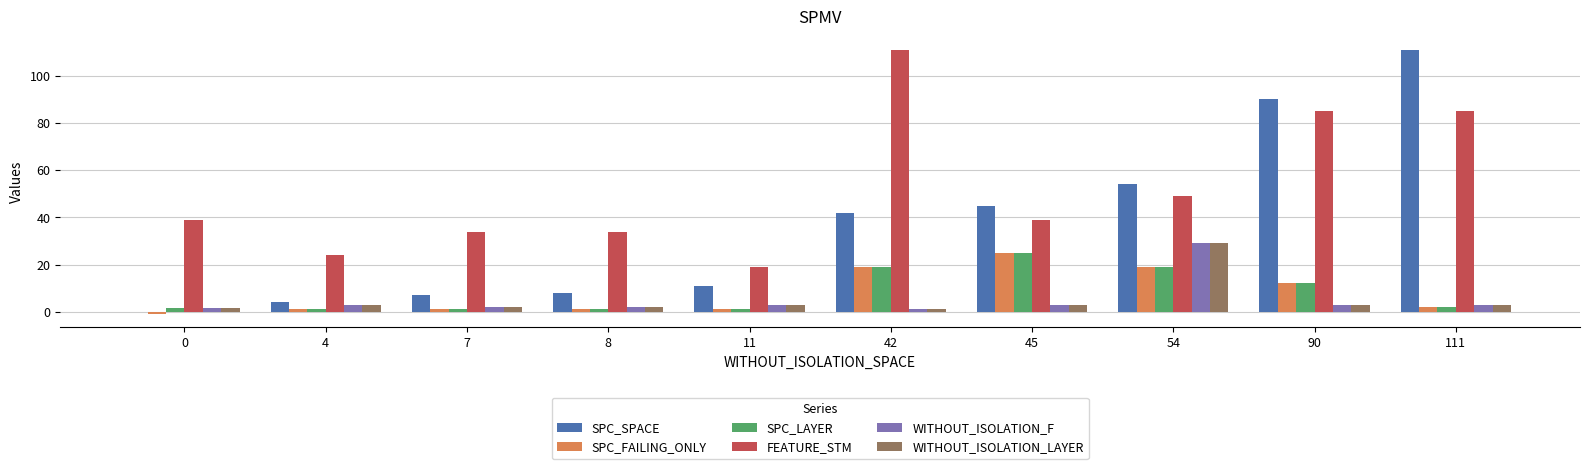

The SPC_FAILING_ONLY series shows 1.0 at 11. True or false?

True